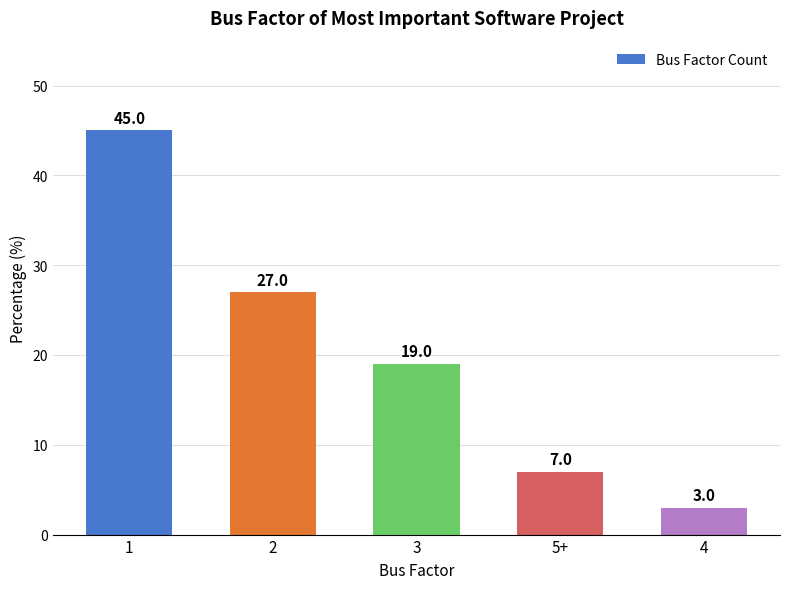

How many bars are there in total?

5